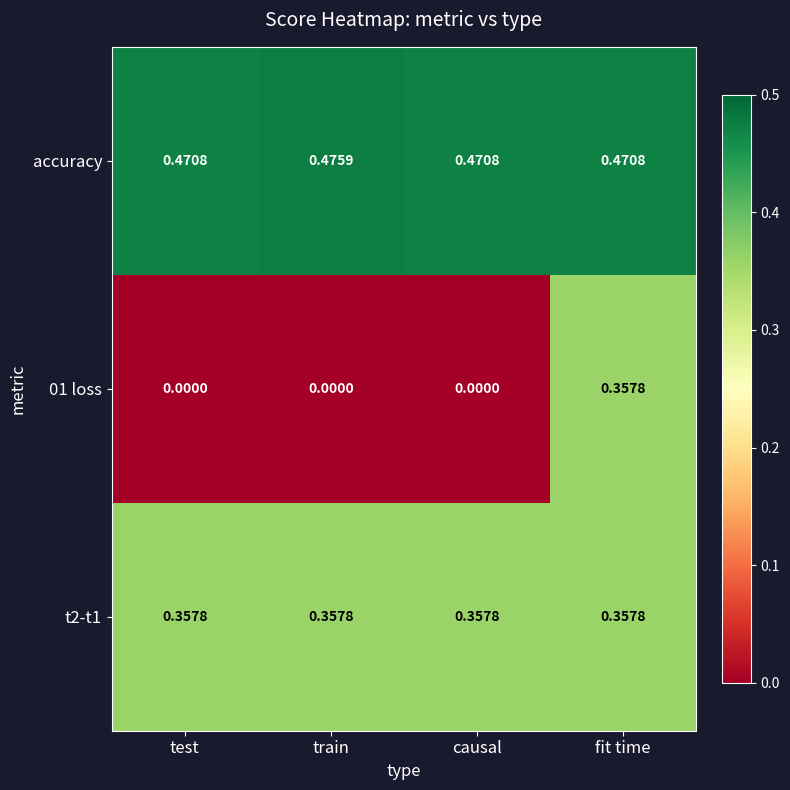

Which category has the highest value across all series?

train